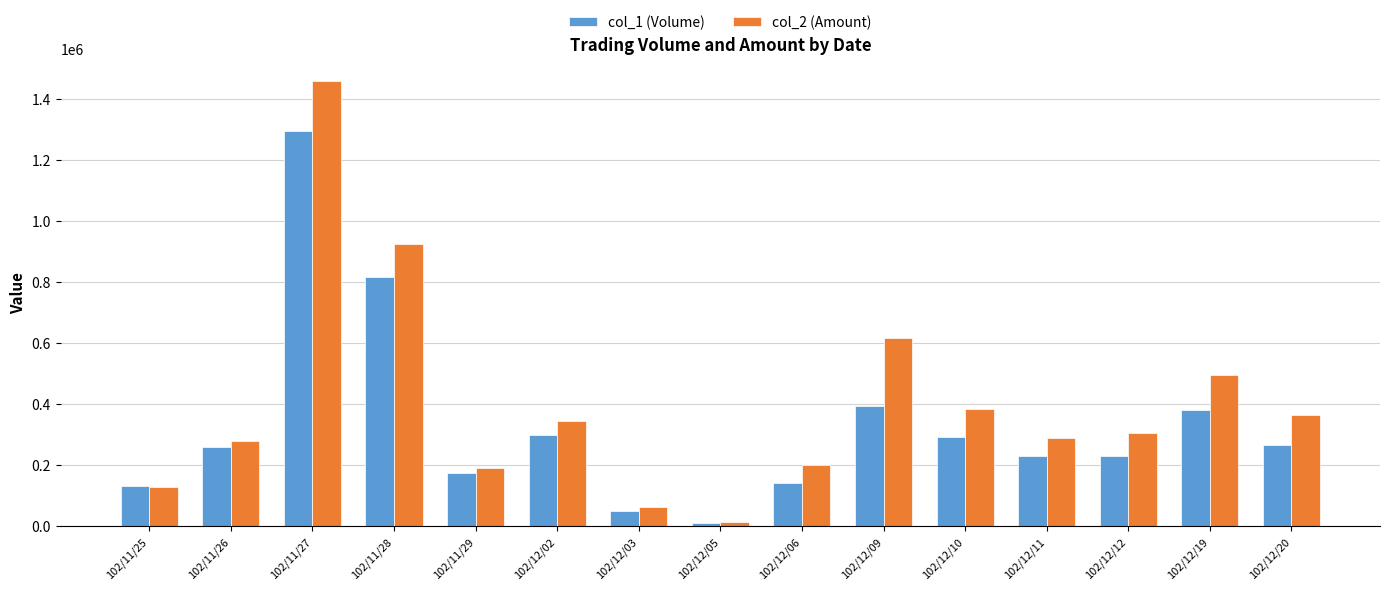

Count the number of data series in this chart.

2